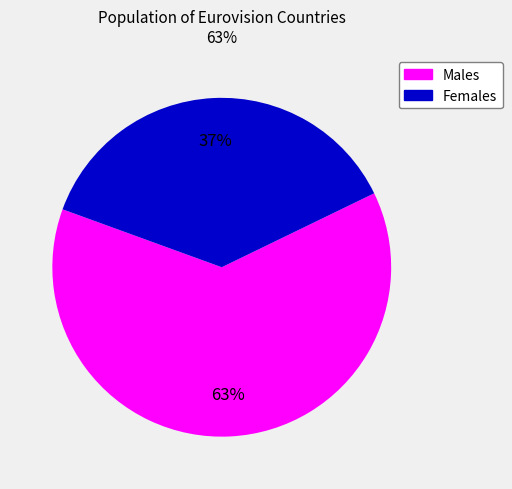

Is there any slice that represents more than half of the pie?

Yes